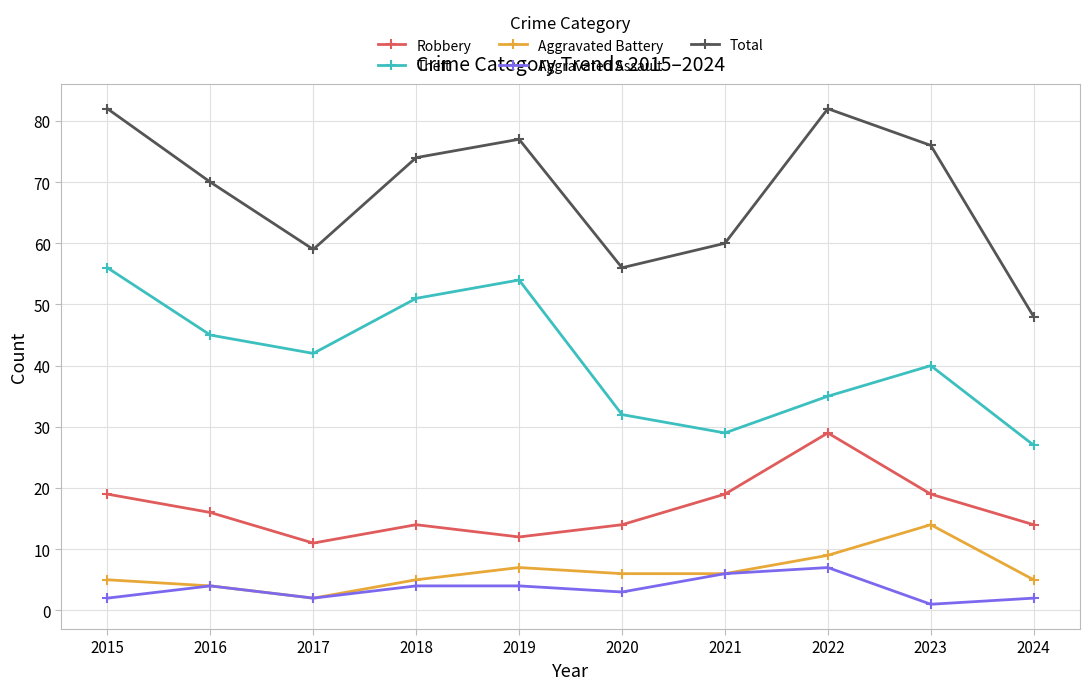

How many interior local valleys does the Robbery series have?

2